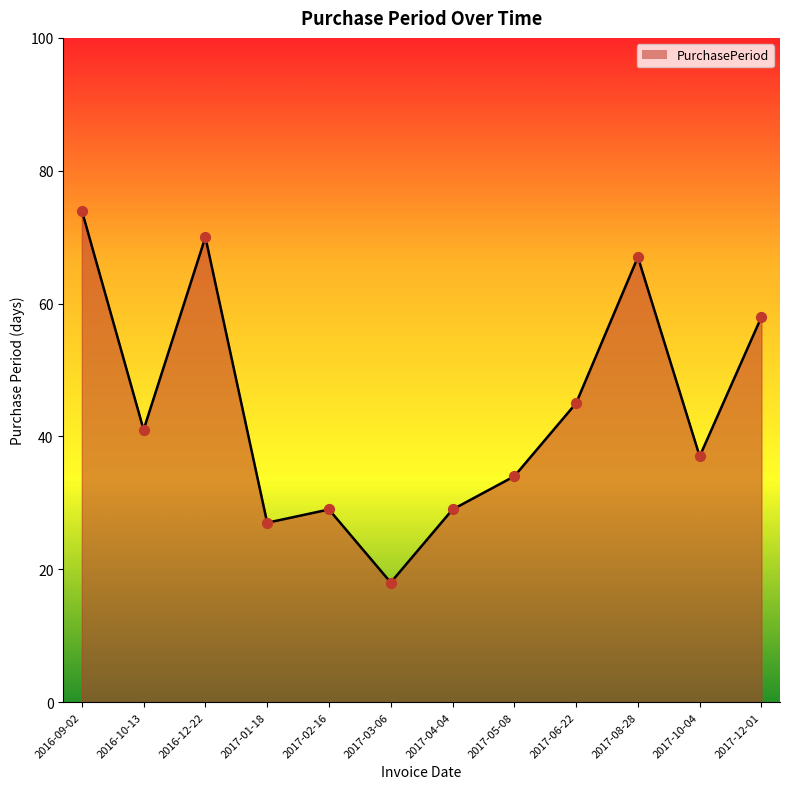

Between 2017-08-28 and 2016-09-02, which is larger?

2016-09-02